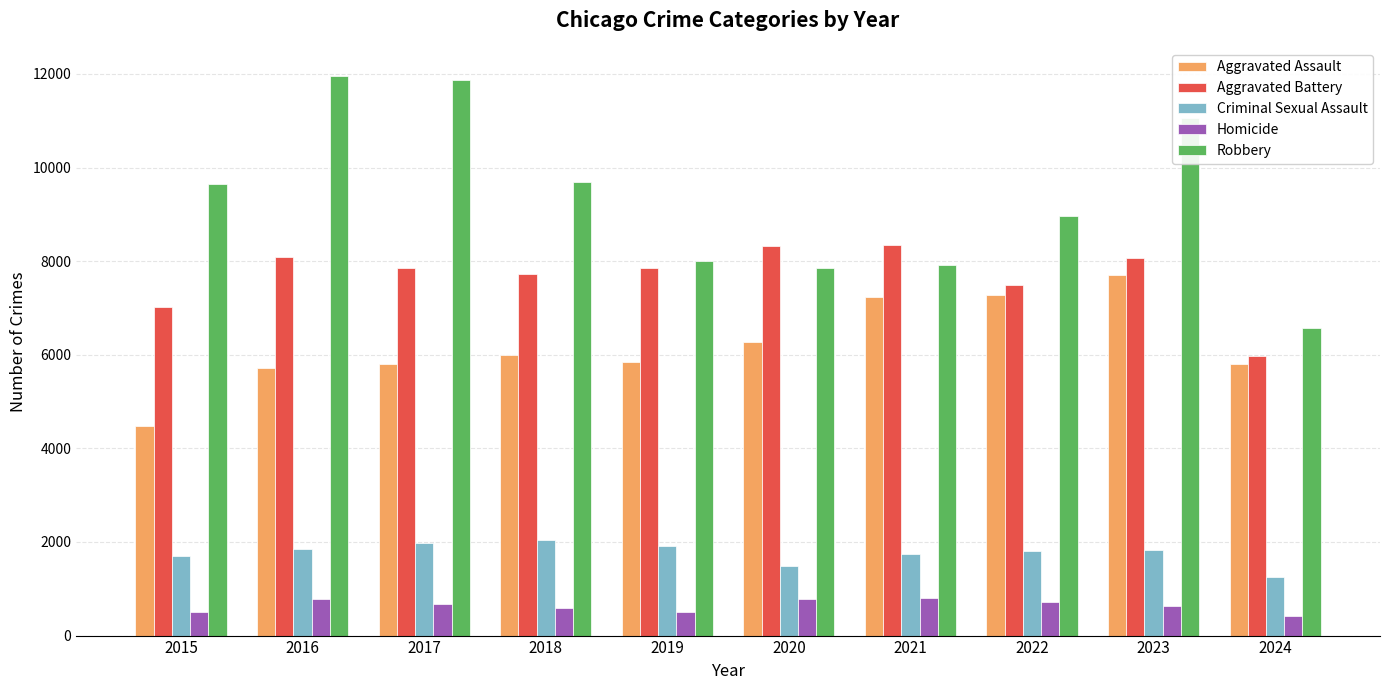

Which series changed the most between 2017 and 2020?

Robbery